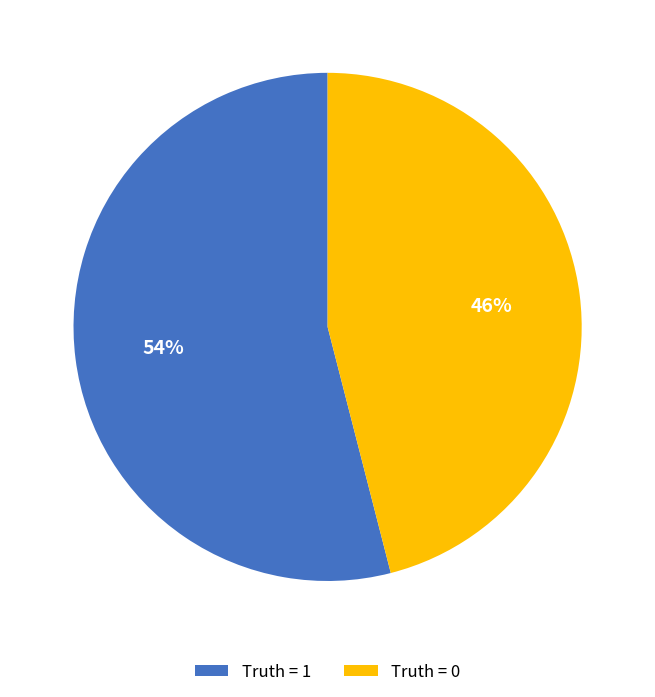

To the nearest percent, what percentage of the pie is Truth = 1?

54%